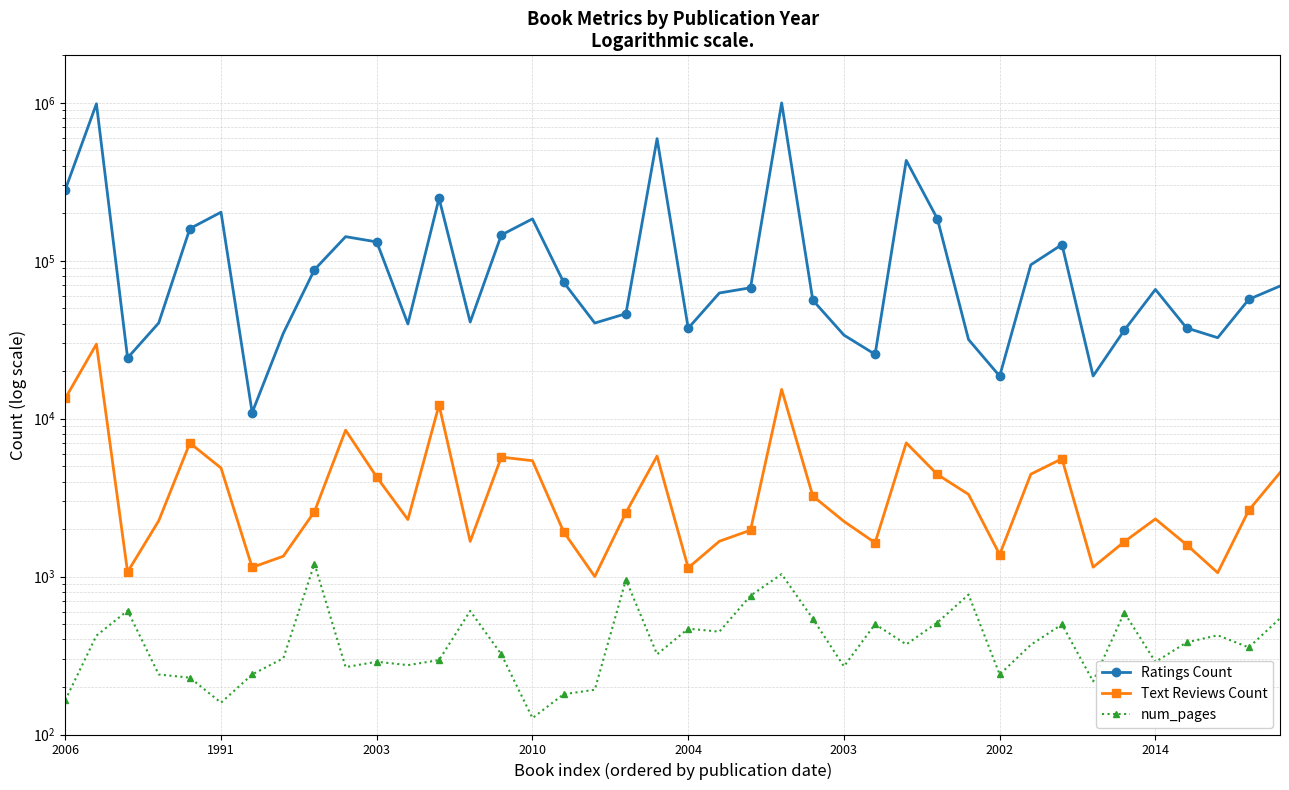

How many data points in num_pages are above 370?

19